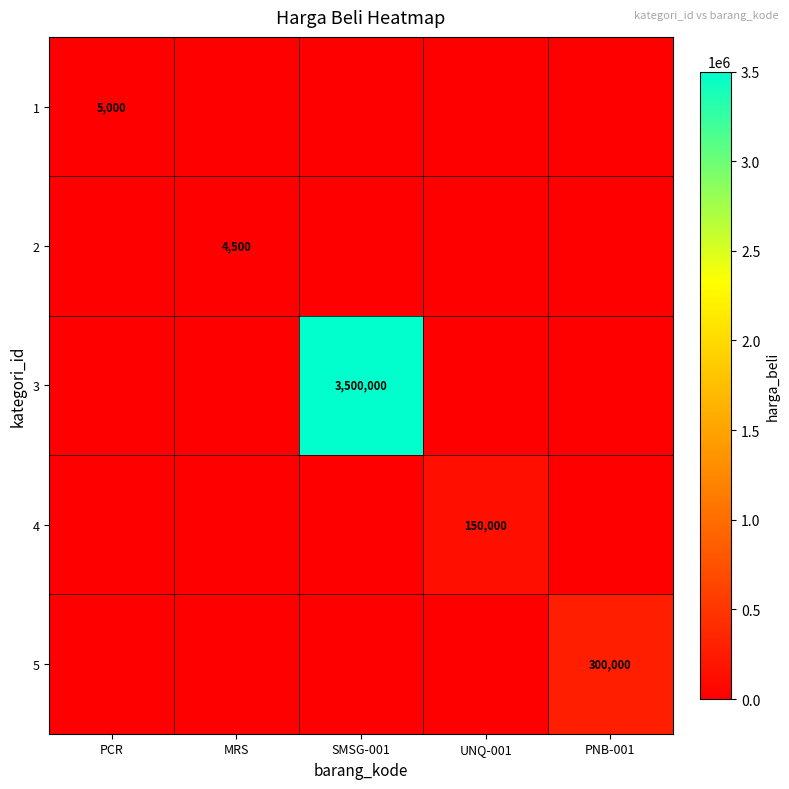

How many data points does each series have?

5